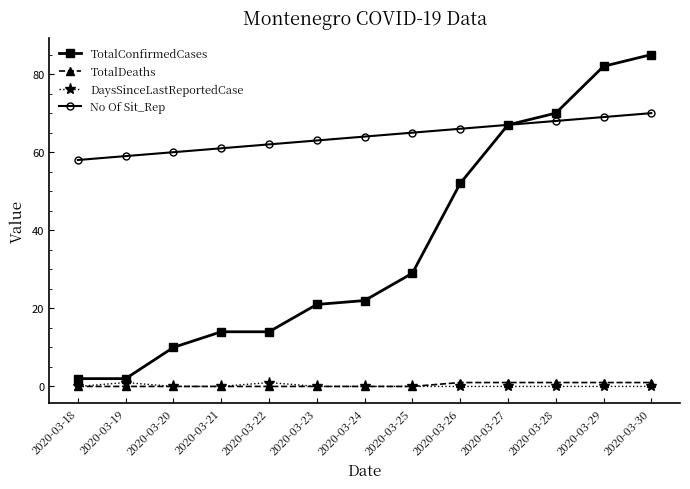

Reading left to right, what are all the values shown in this chart?

TotalConfirmedCases: 2	2	10	14	14	21	22	29	52	67	70	82	85
TotalDeaths: 0	0	0	0	0	0	0	0	1	1	1	1	1
DaysSinceLastReportedCase: 0	1	0	0	1	0	0	0	0	0	0	0	0
No Of Sit_Rep: 58	59	60	61	62	63	64	65	66	67	68	69	70